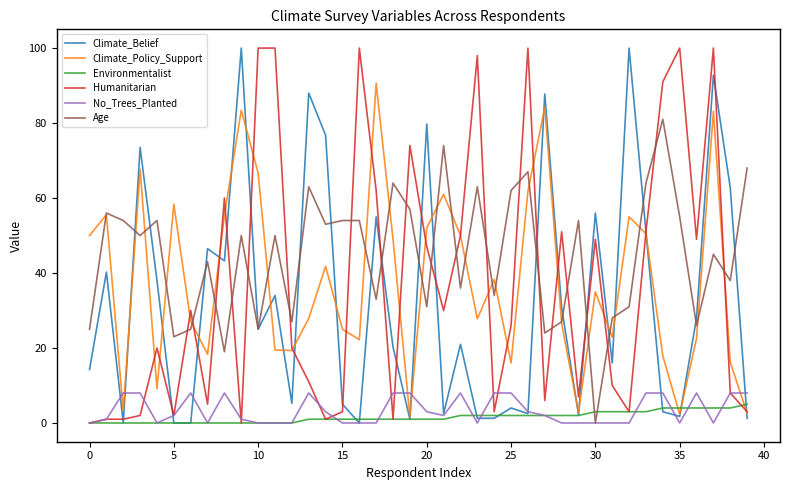

True or false: Climate_Policy_Support and No_Trees_Planted intersect in this chart.

True